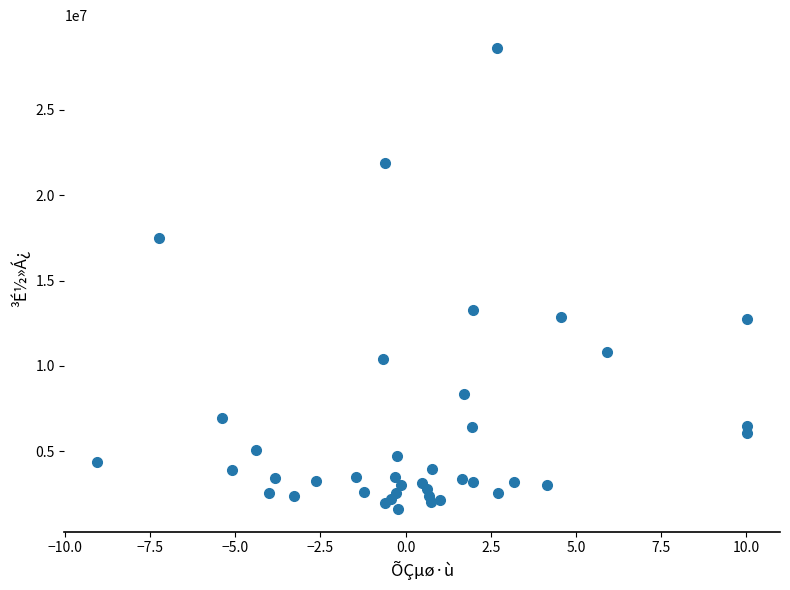

What Y value in the scatter plot is closest to 15123328?

13294829